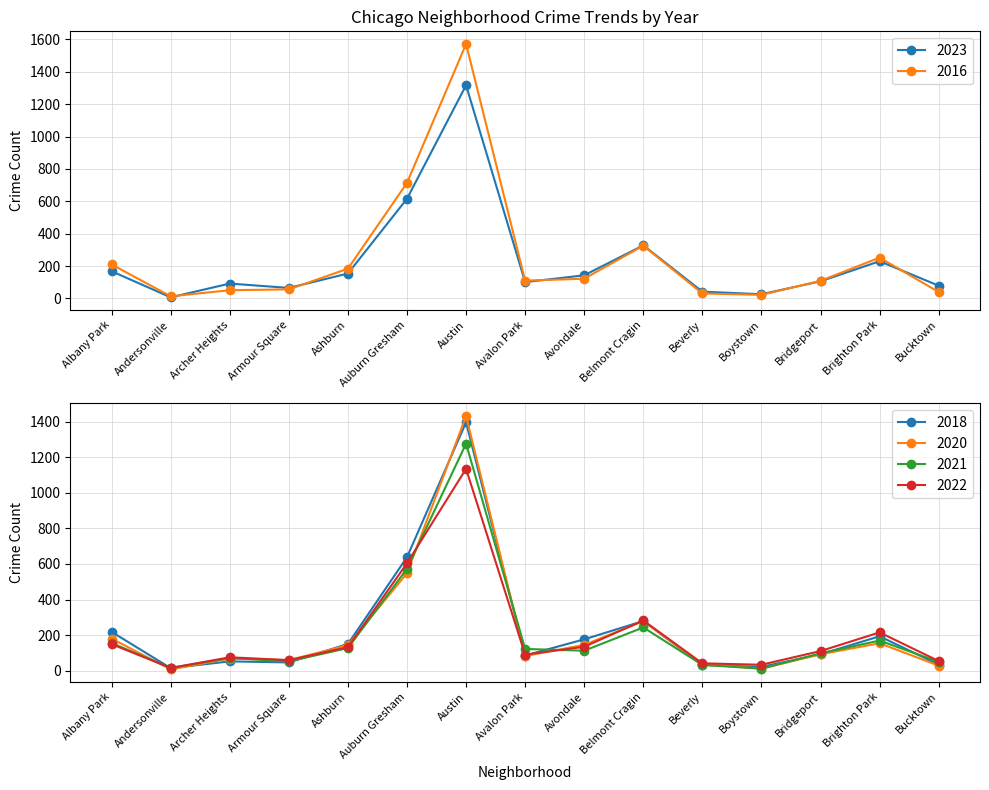

Which series has the largest total across all categories?

2016